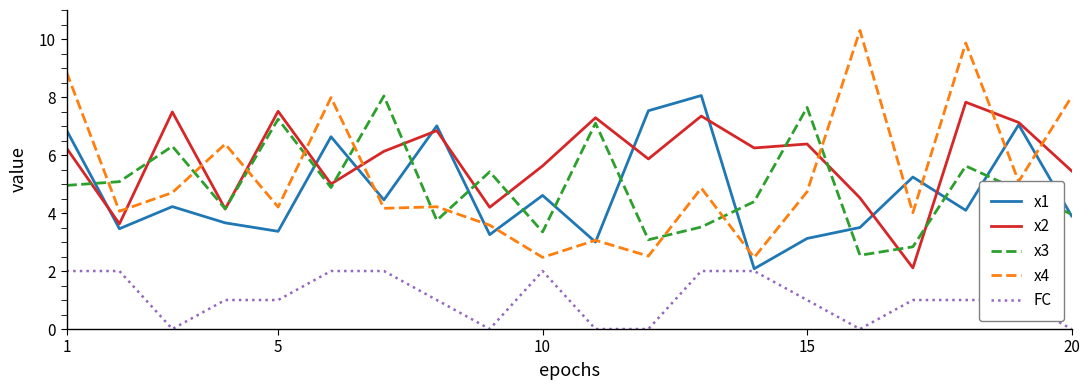

Which series has the largest total across all categories?

x2